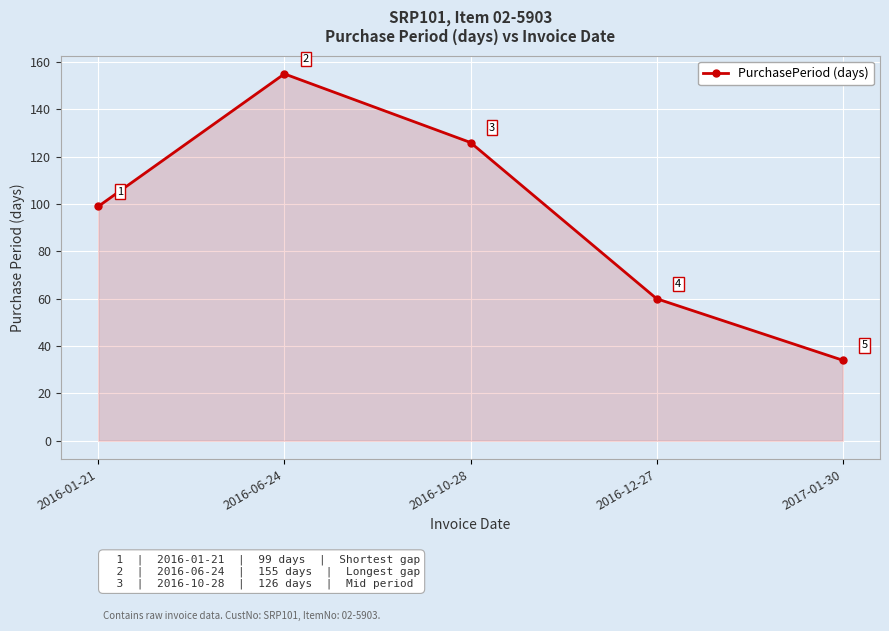

Reading left to right, transcribe all the data shown in this chart.

2016-01-21=99	2016-06-24=155	2016-10-28=126	2016-12-27=60	2017-01-30=34